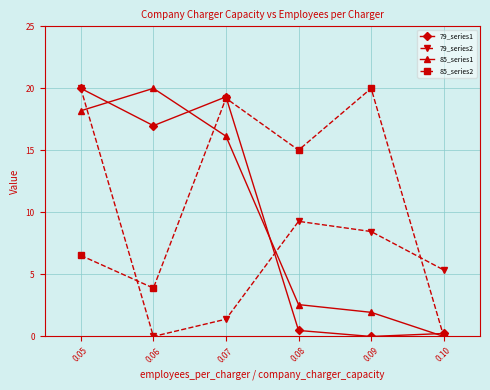

The value of 85_series1 at 0.10 is 0.0. True or false?

True